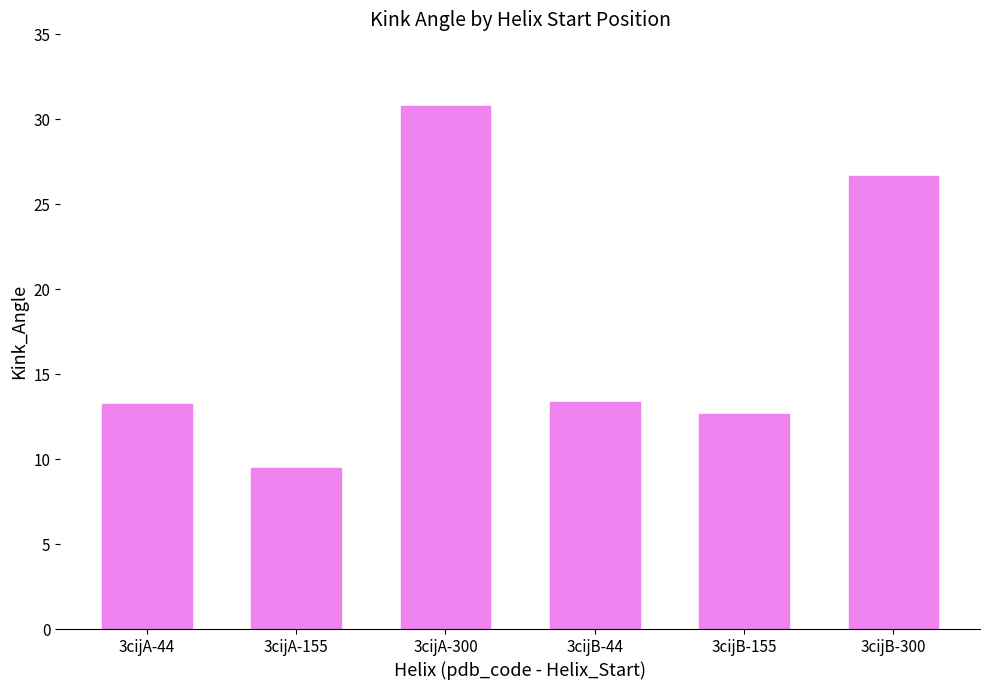

True or false: the data shows 13.7 at 3cijA-155.

False